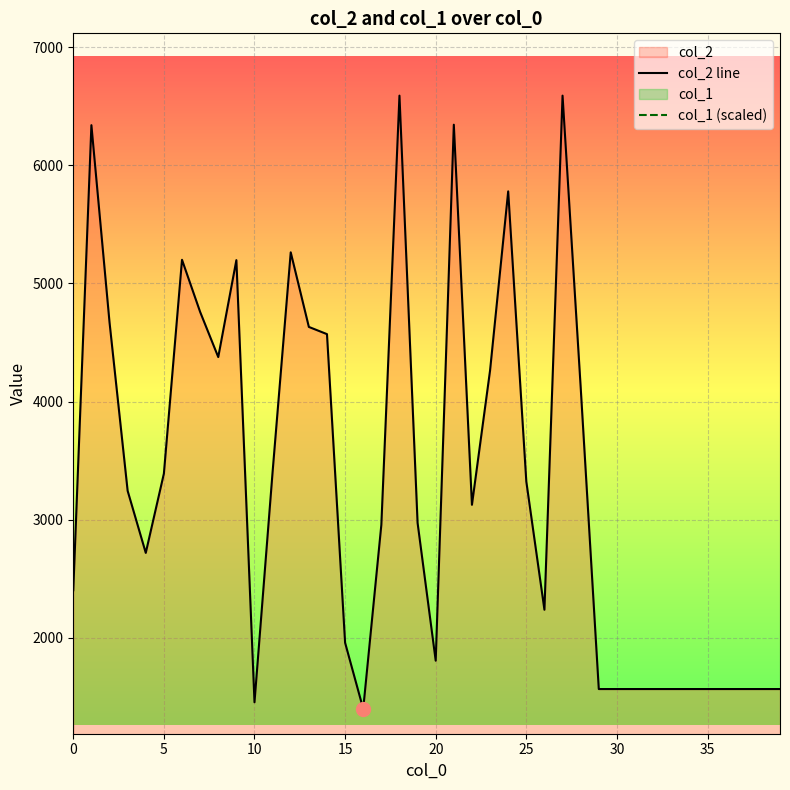

In col_2 line, how many points are higher than both neighbors (excluding endpoints)?

8